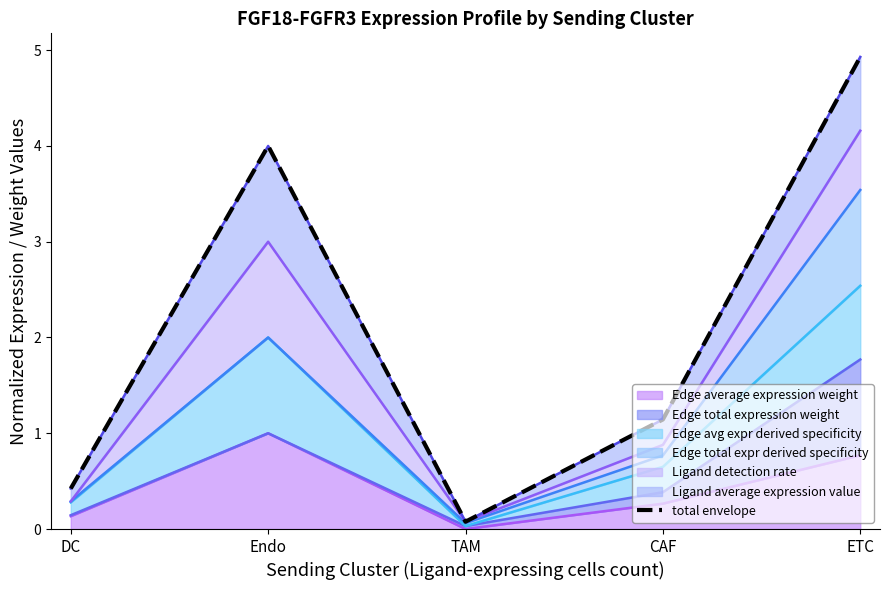

Reading left to right, list all the values displayed in this chart.

DC=0.4	Endo=4.0	TAM=0.1	CAF=1.1	ETC=4.9